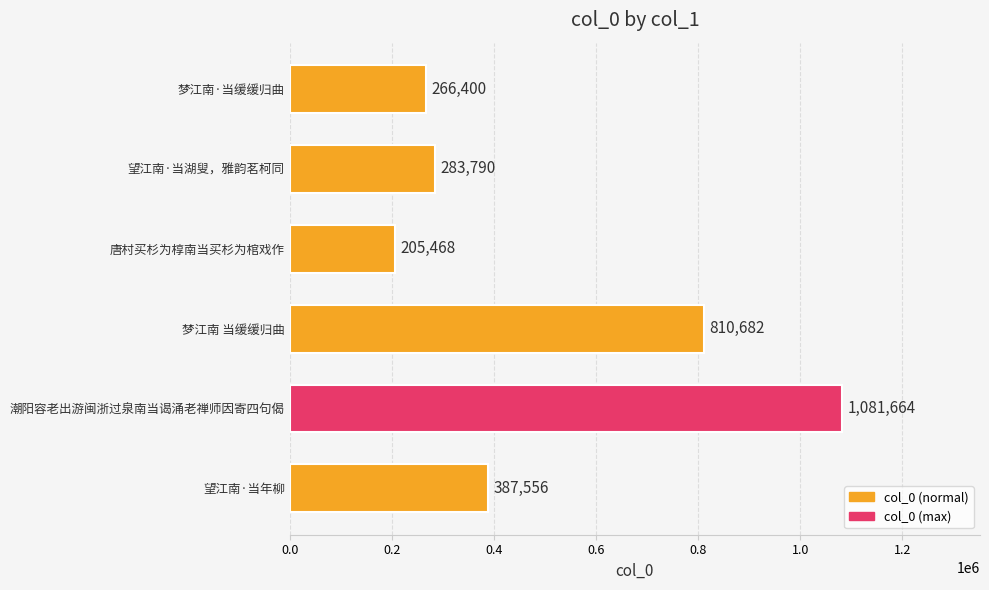

Reading top to bottom, what are all the values shown in this chart?

266400	283790	205468	810682	1081664	387556